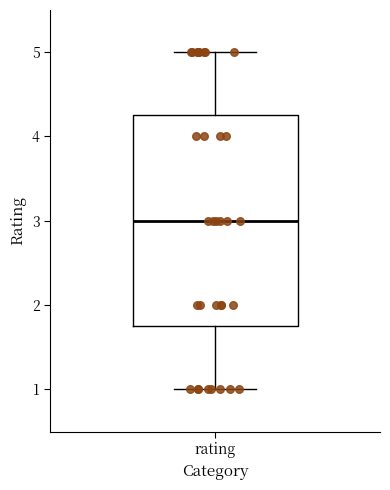

Where is the upper edge of the box for rating on the y-axis? The values are not printed on the chart, so give them approximately, as read against the axis.

4.3